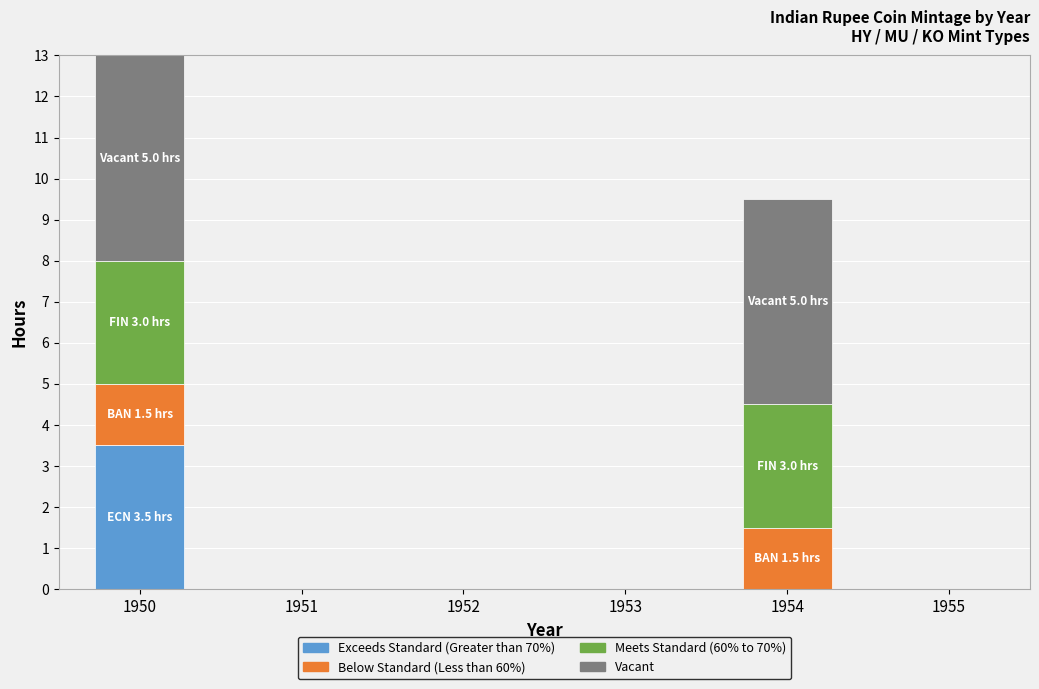

The value of Exceeds Standard (Greater than 70%) at 1952 is 0.0. True or false?

True